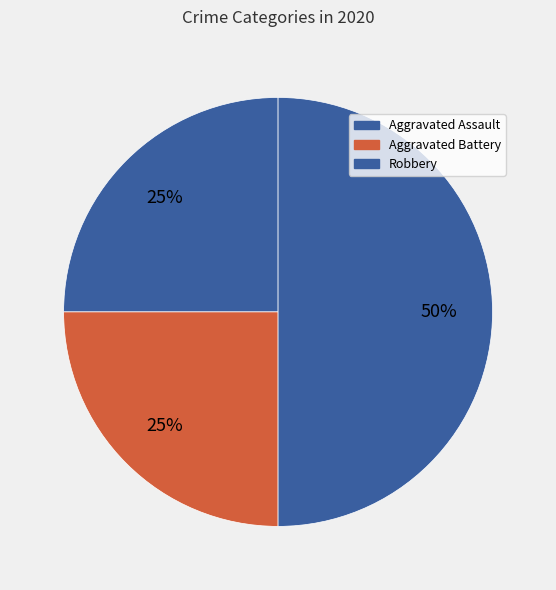

How many slices are in this pie chart?

3